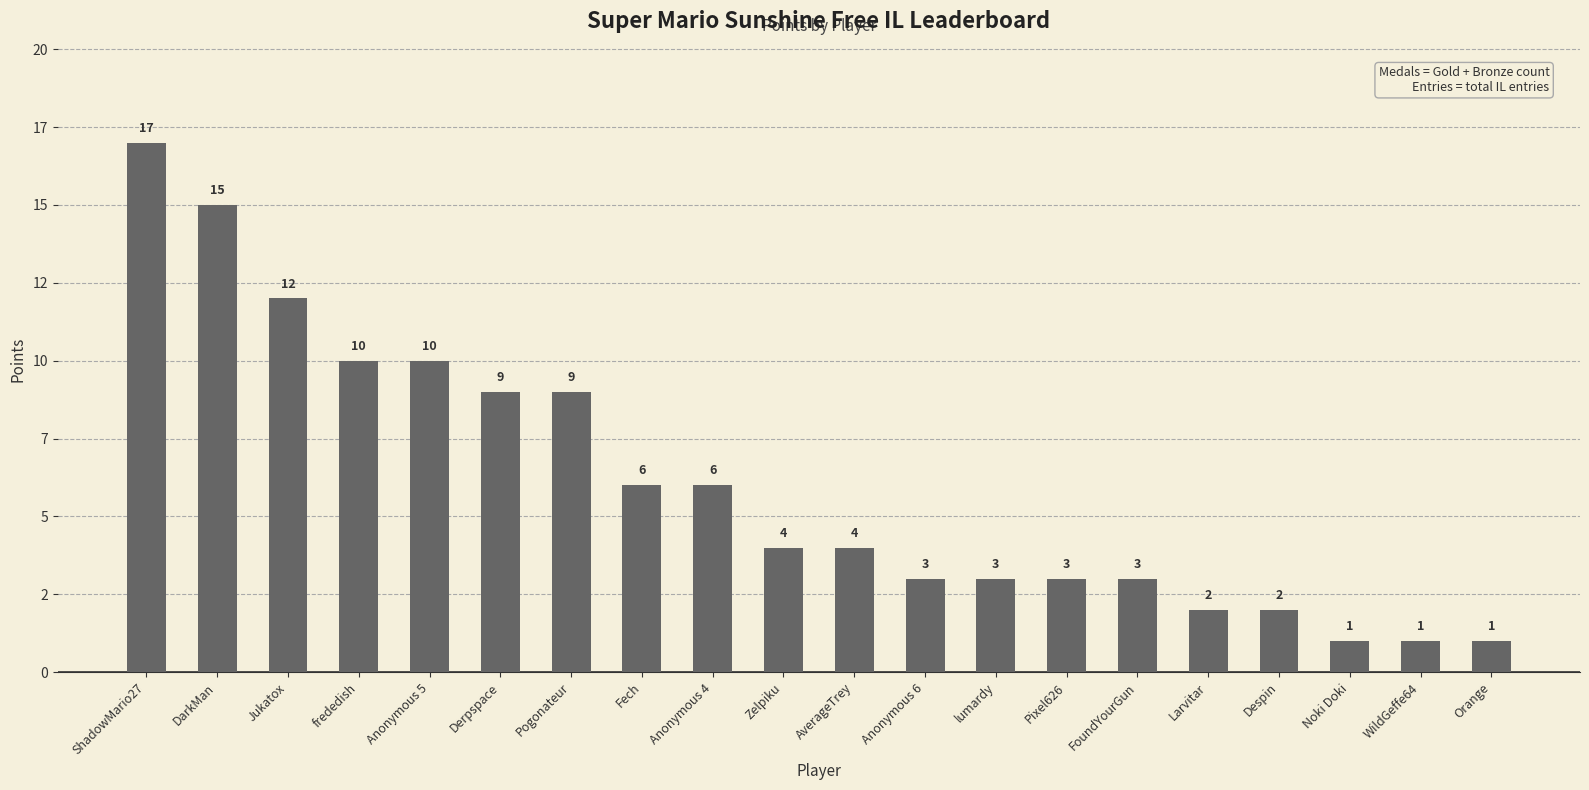

True or false: the data shows 2 at Despin.

True